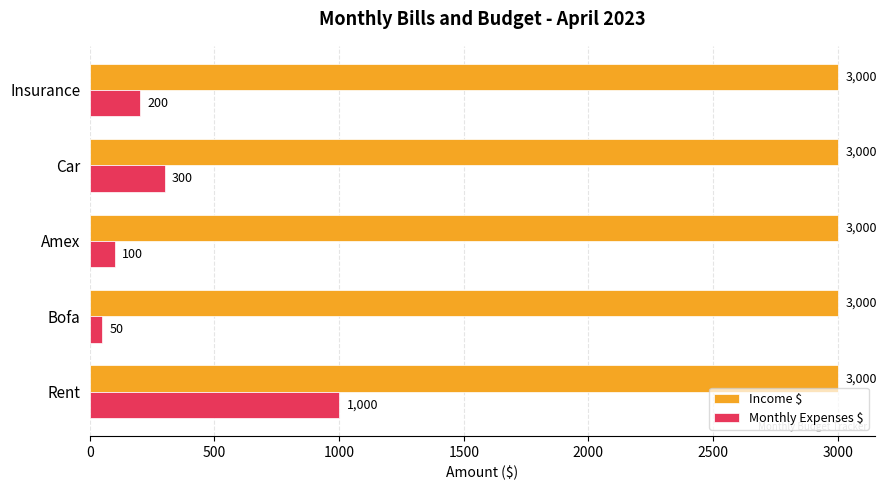

List the labels in order of Monthly Expenses $ value, smallest first.

Bofa, Amex, Insurance, Car, Rent